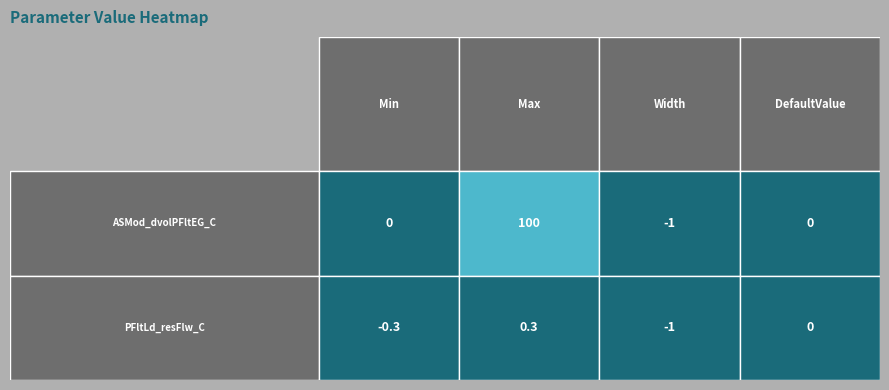

Where is PFltLd_resFlw_C nearest to the value 0?

3